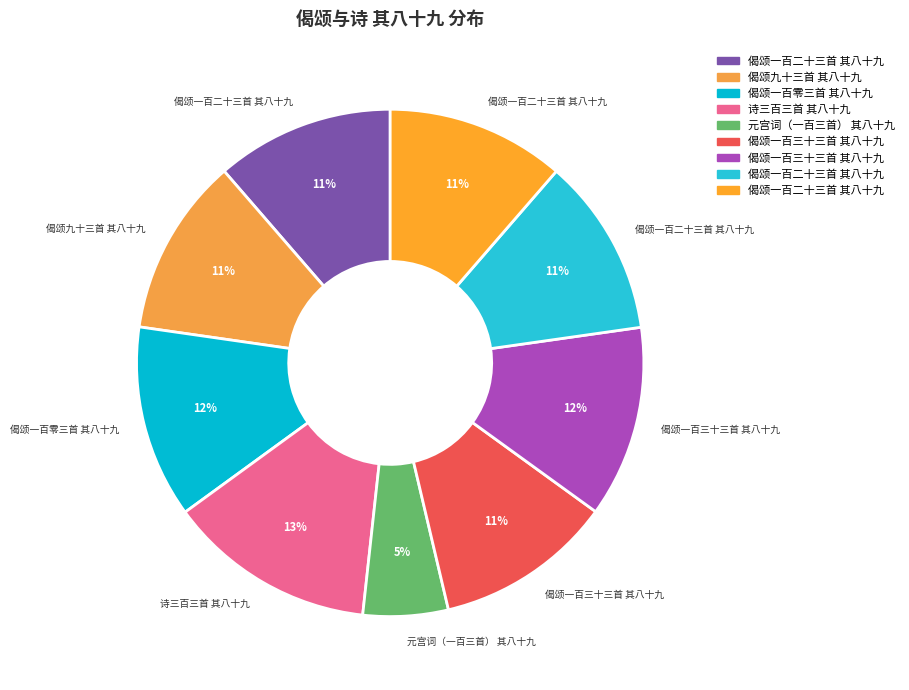

How many segments does this pie chart have?

9